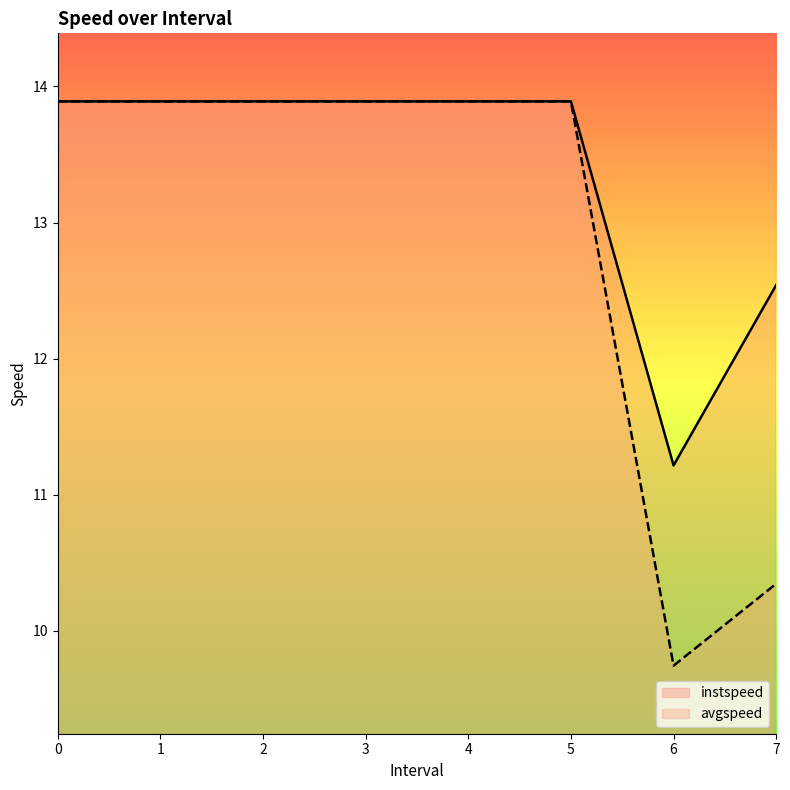

What is the difference between the avgspeed values at 3 and 7?

3.5